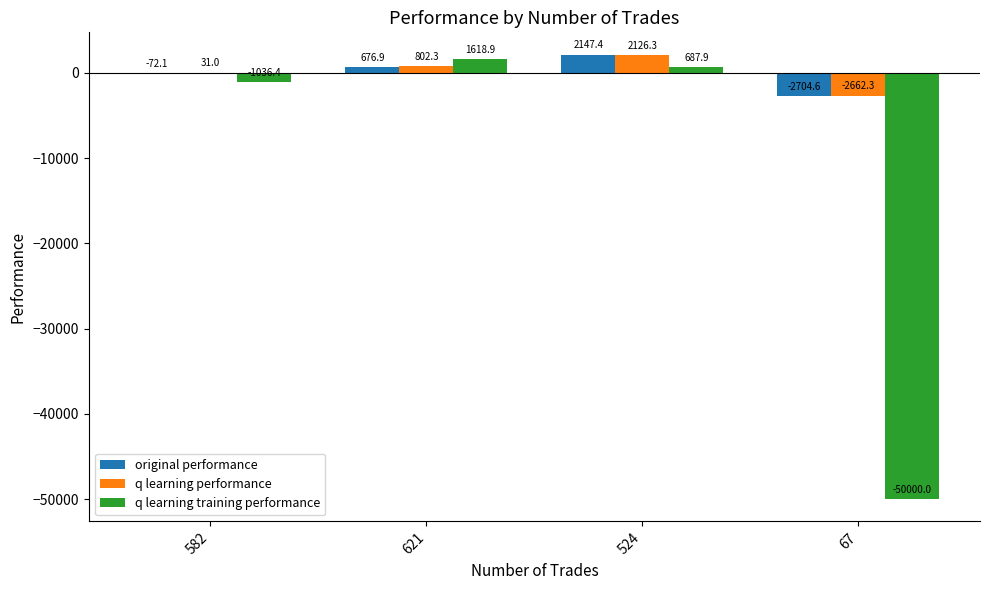

At which label does q learning training performance reach its peak?

621